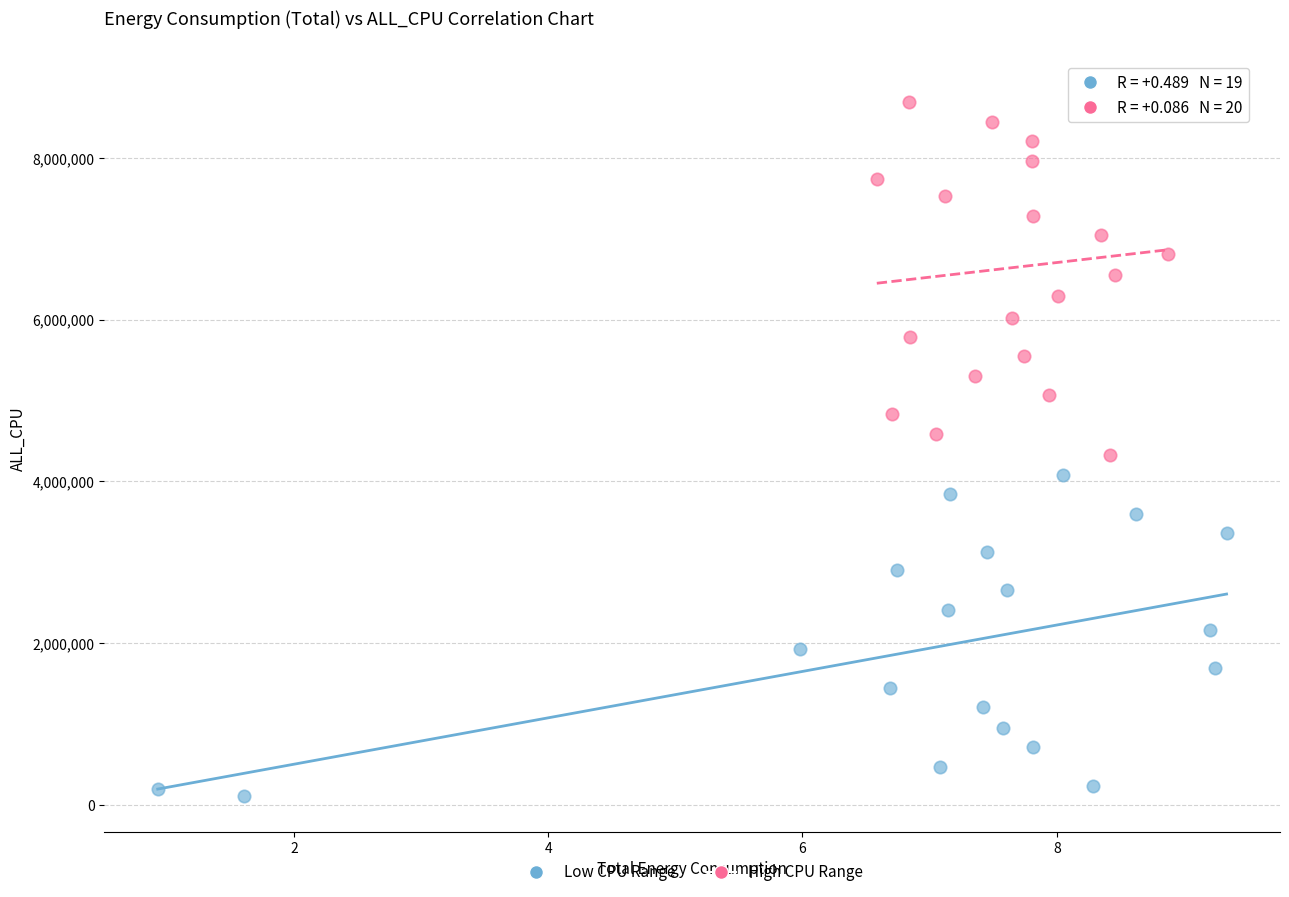

What are all the series names shown in the legend?

Low CPU Range, High CPU Range